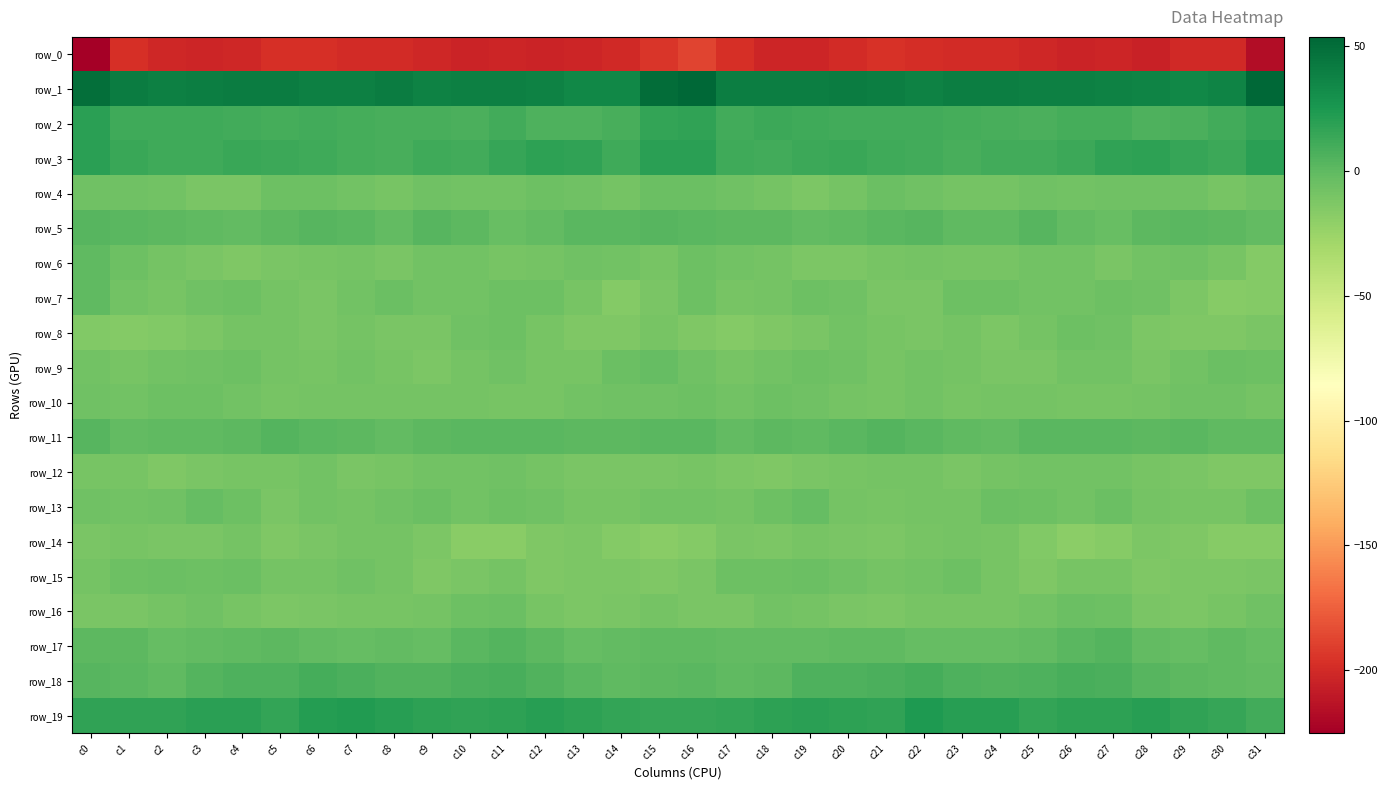

What is the spread (max minus min) of values at c5?

238.6